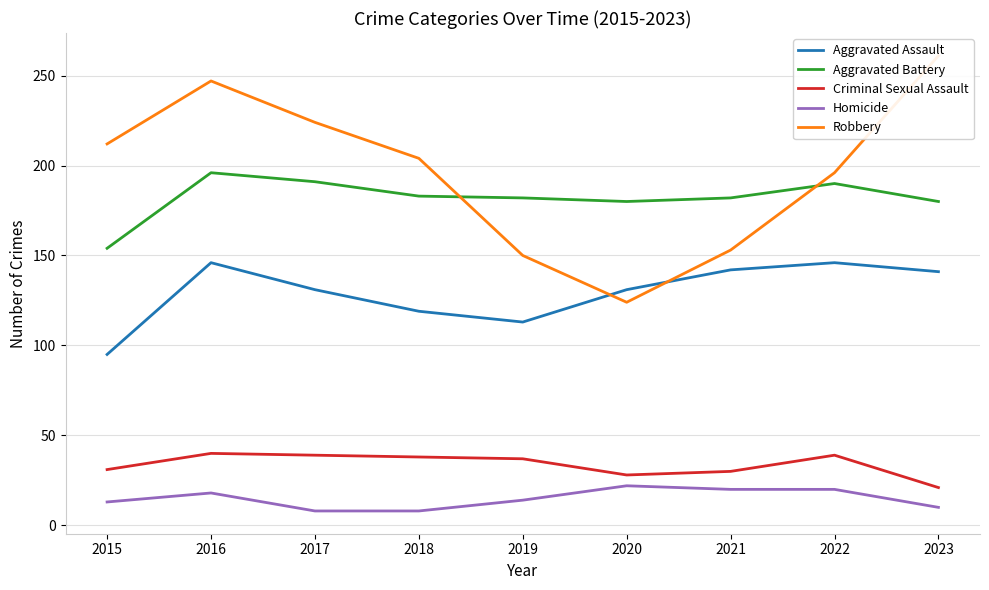

List the series in order of their peak value, lowest first.

Homicide, Criminal Sexual Assault, Aggravated Assault, Aggravated Battery, Robbery